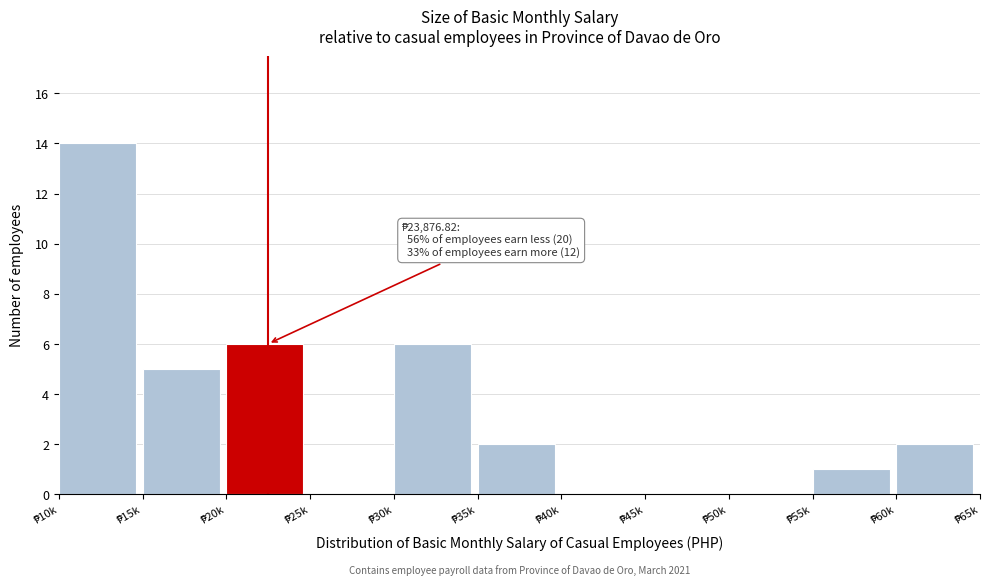

What is the greatest value displayed?

14